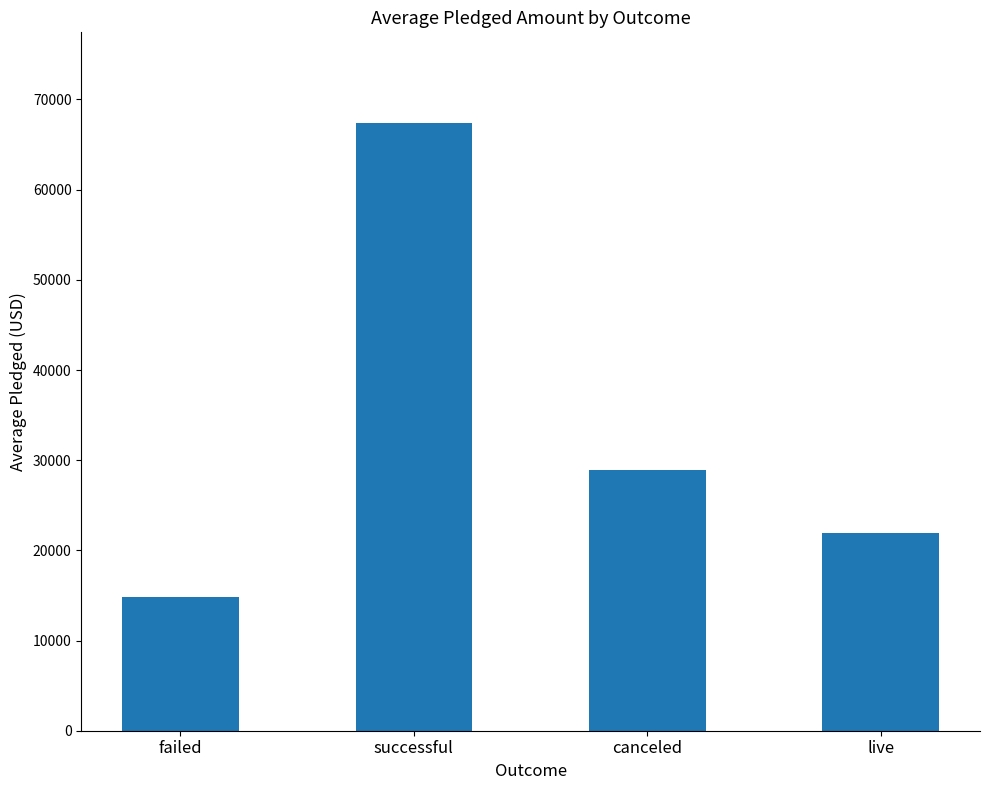

Rank the categories by value from lowest to highest.

failed, live, canceled, successful